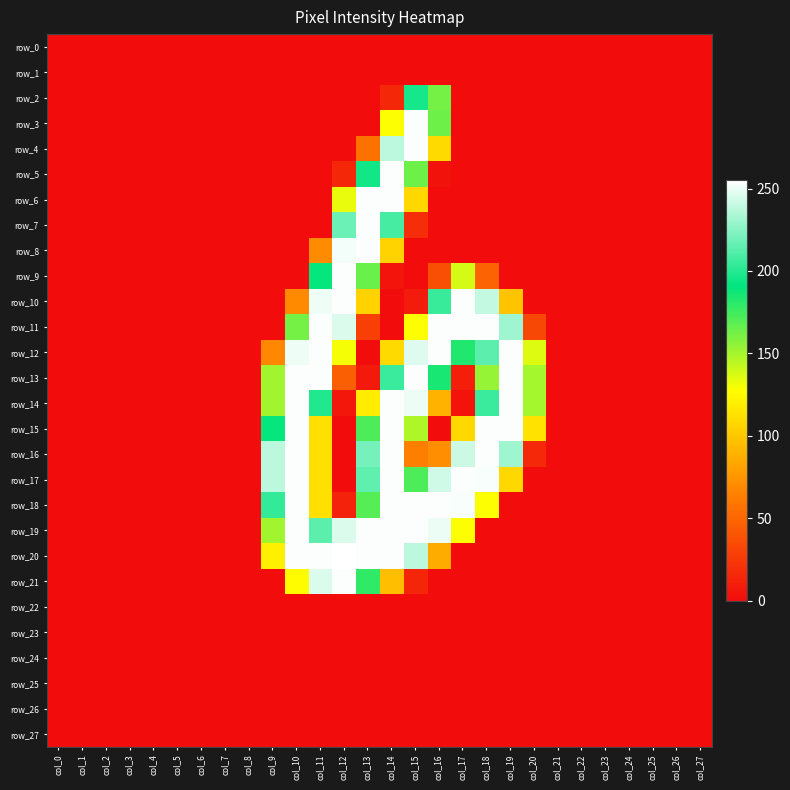

At which label is row_26 closest to 0?

col_0